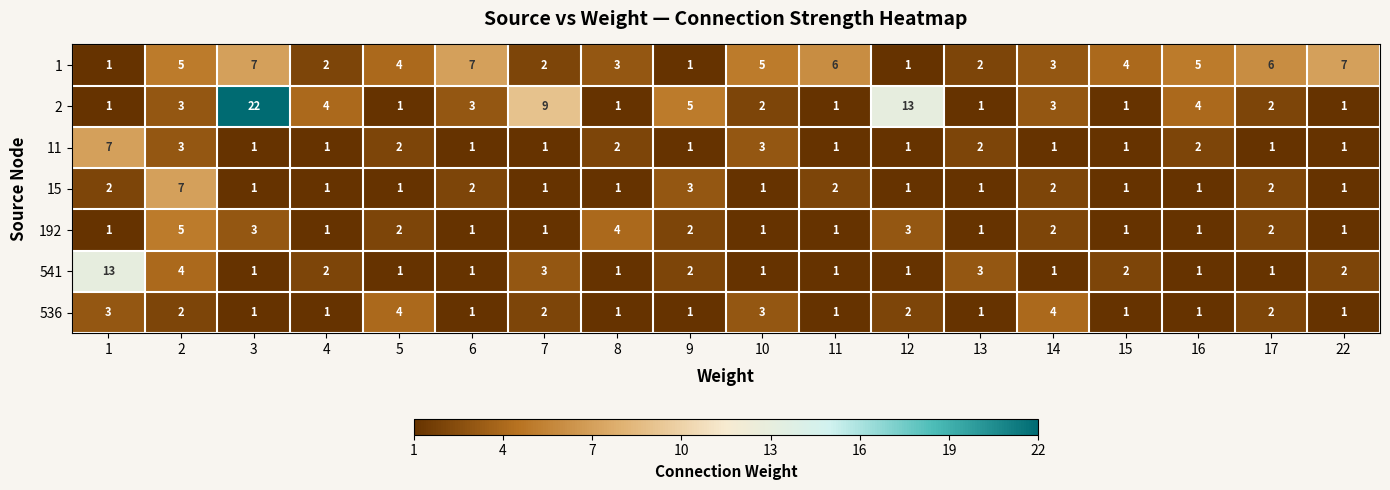

Is it true that 192 equals 0 at 7?

False